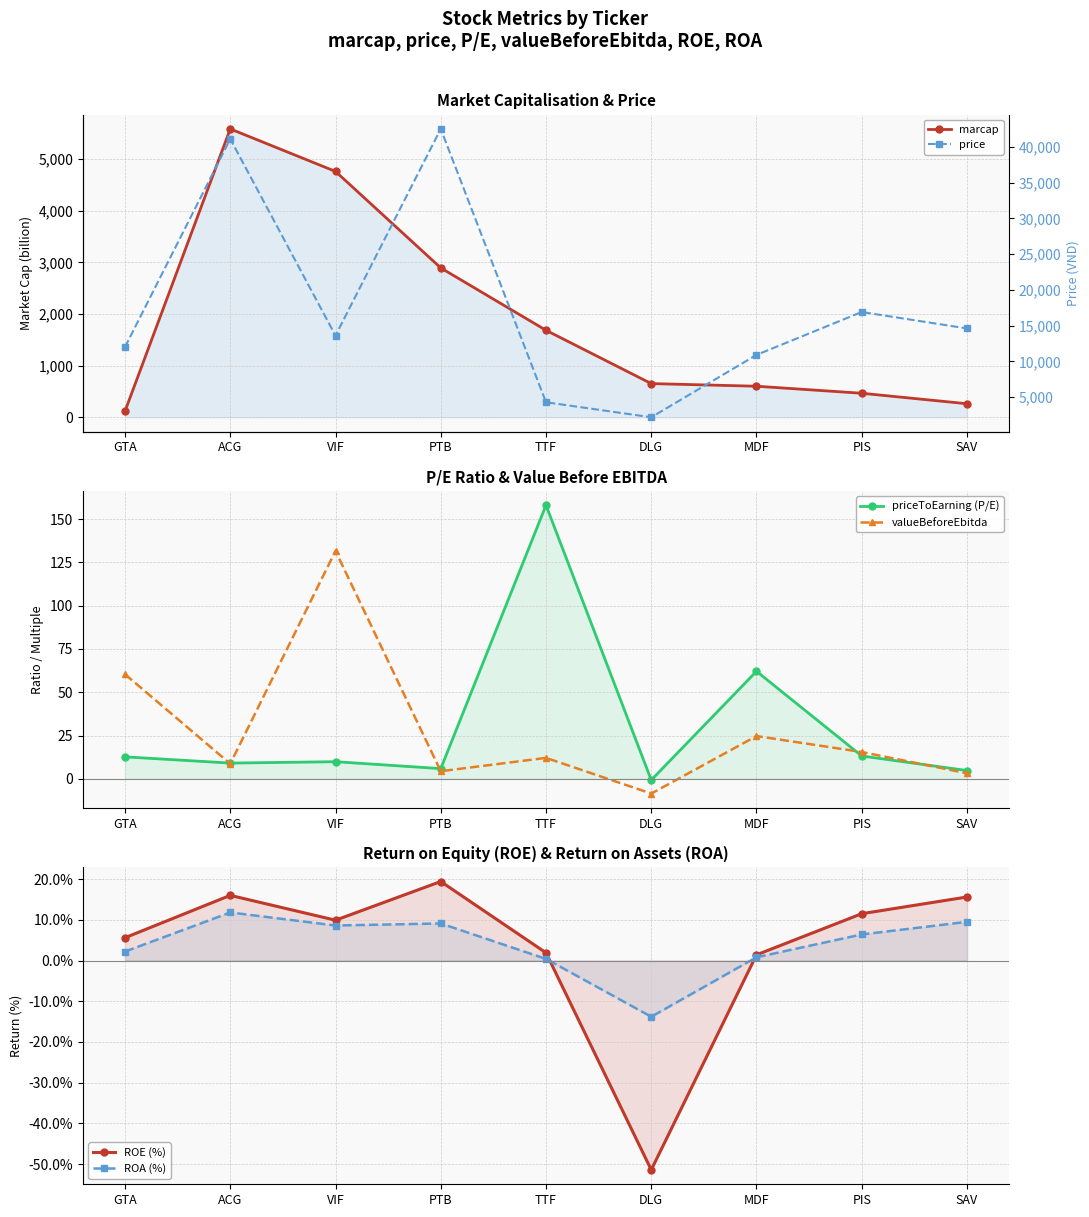

What are all the series names shown in the legend?

marcap, priceToEarning (P/E), valueBeforeEbitda, ROE (%), ROA (%), price